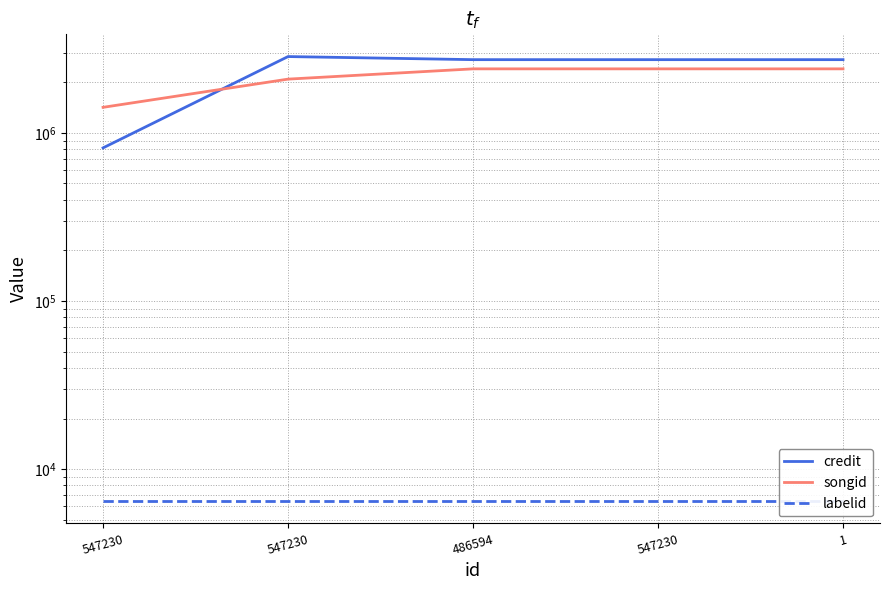

What is the sum of all songid values?

10717967